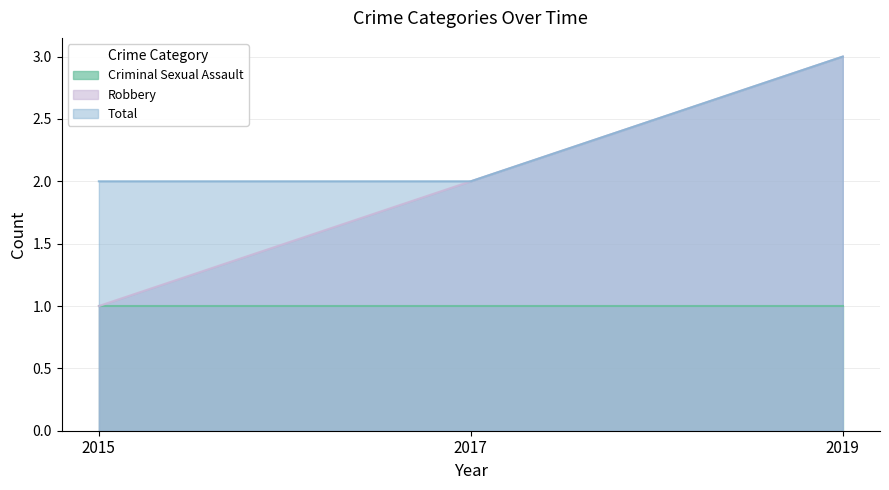

What is the value of the Robbery point at the 3rd from the left?

3